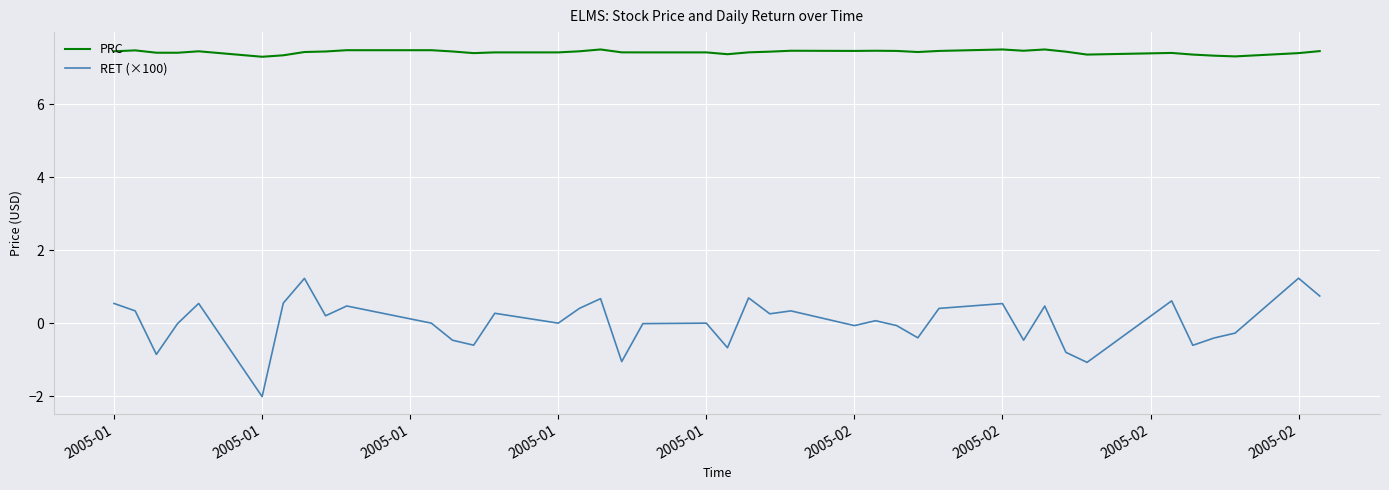

Which series has the largest range (max minus min)?

RET (×100)